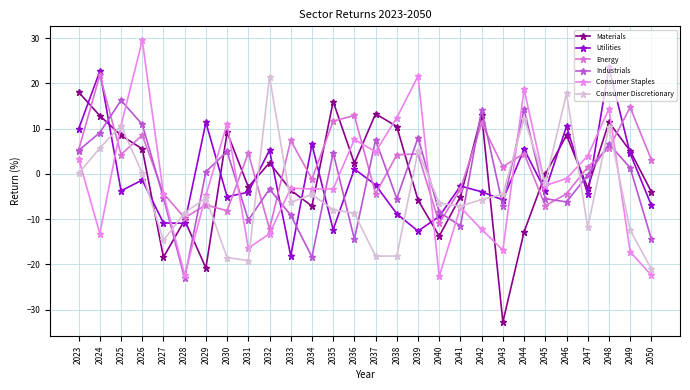

What is the difference between the Consumer Staples values at 2036 and 2045?

10.2